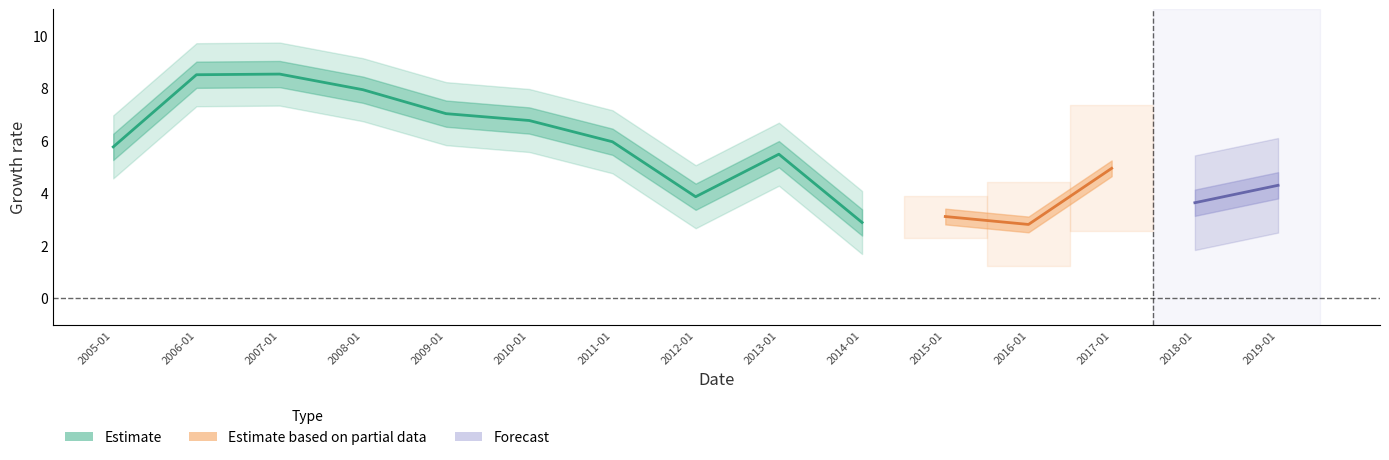

How many values are below 5?

7